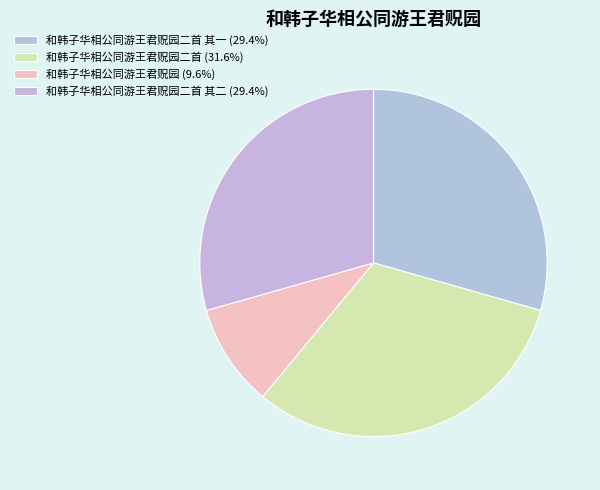

How many segments does this pie chart have?

4